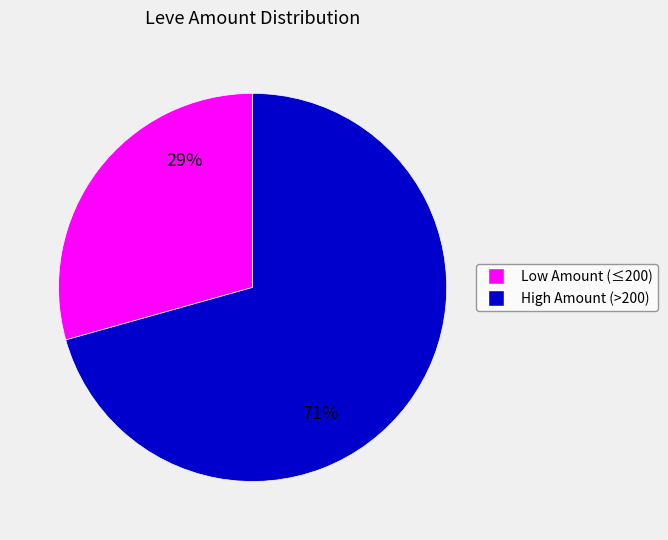

How many segments does this pie chart have?

2